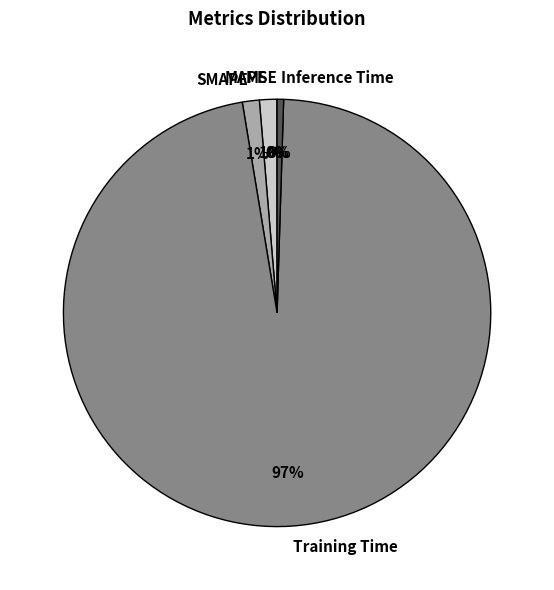

Which slice is the largest?

Training Time